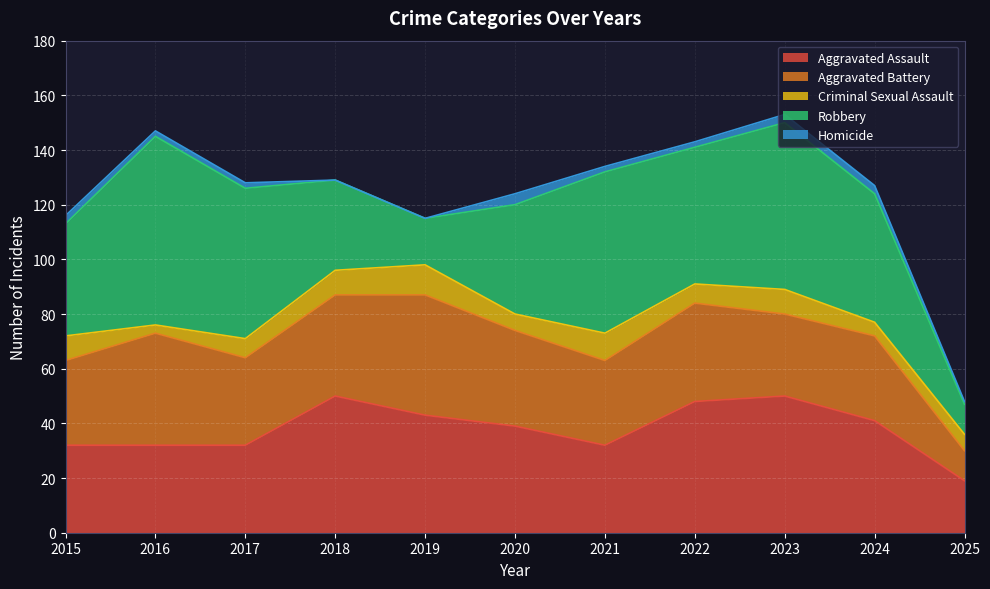

What is the sum of the Aggravated Battery values at 2018 and 2022?

73